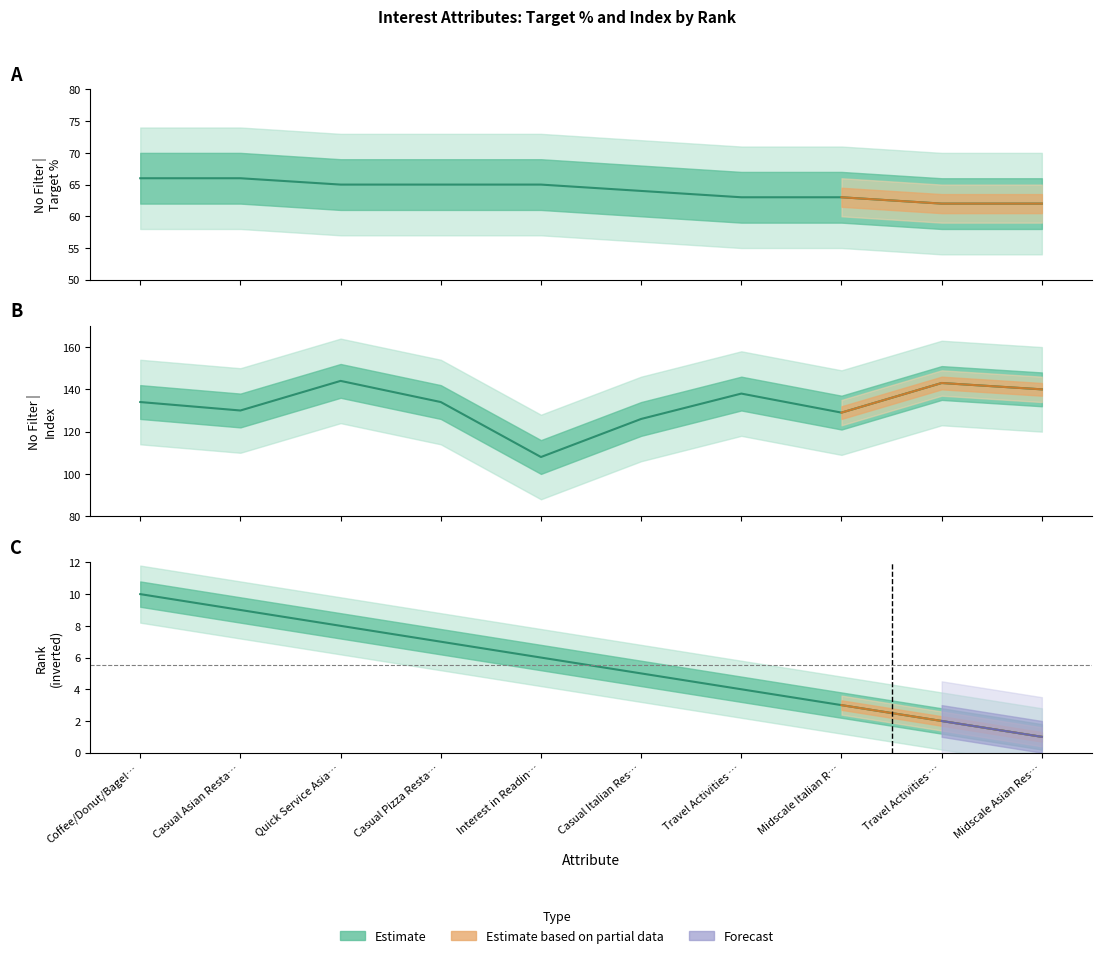

True or false: No Filter | Target % has more than 1 interior local peaks.

False